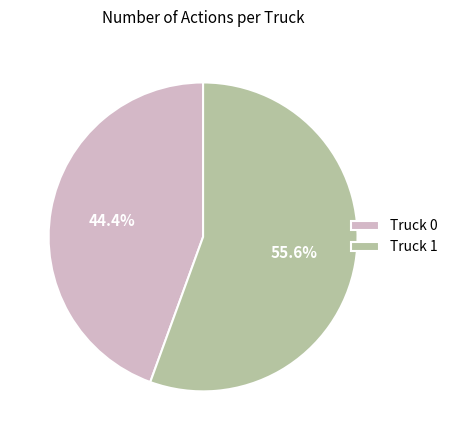

Which category accounts for the majority?

Truck 1